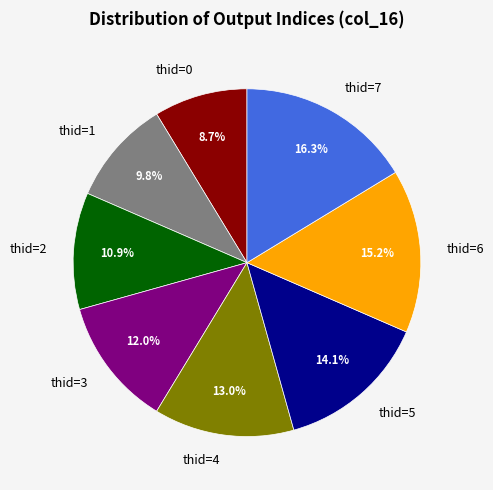

How much of the chart is everything except thid=1?

90.2%